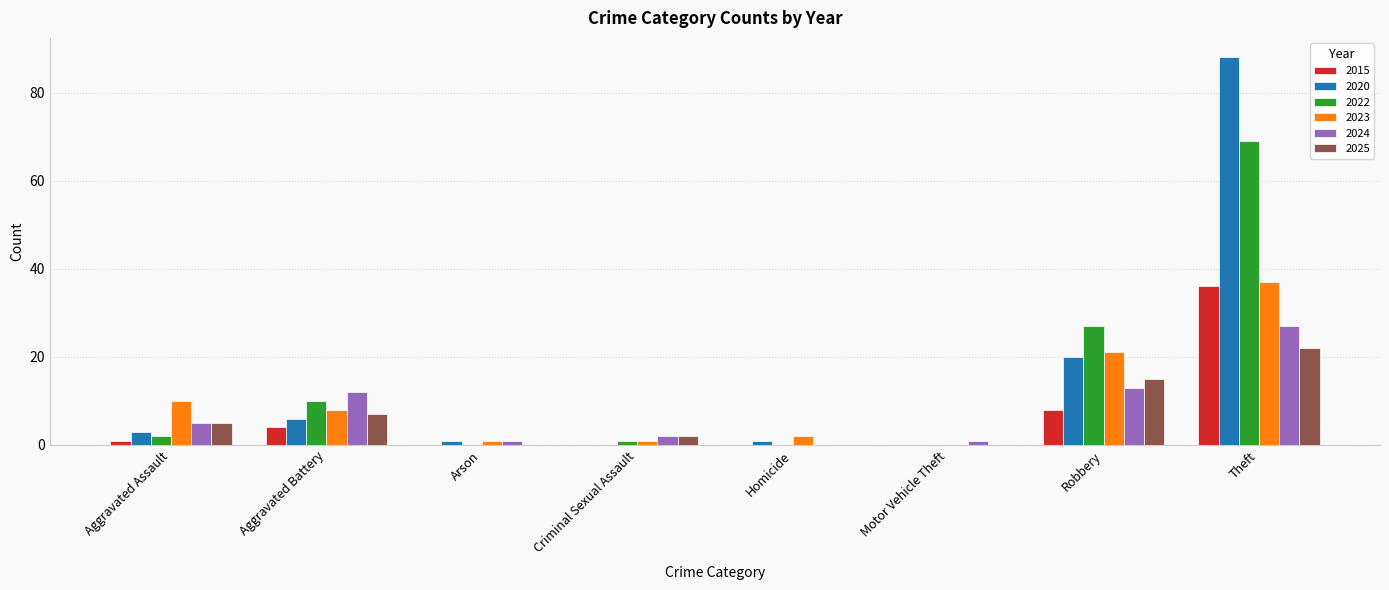

Does the chart contain stacked bars?

No